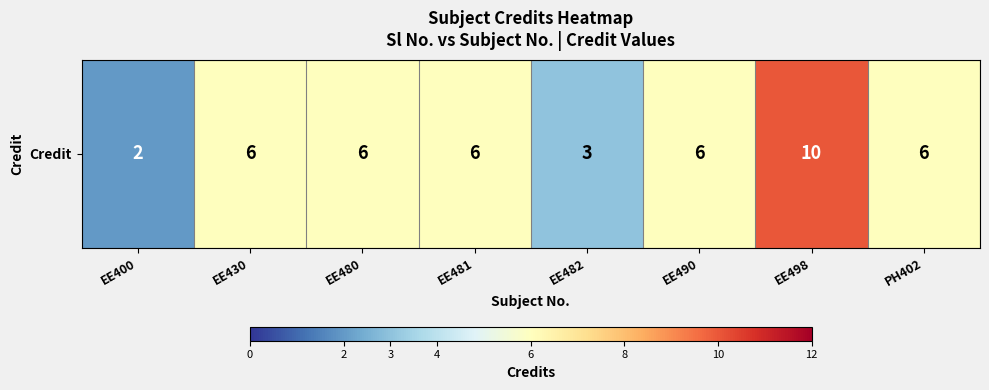

Between PH402 and EE498, which is larger?

EE498